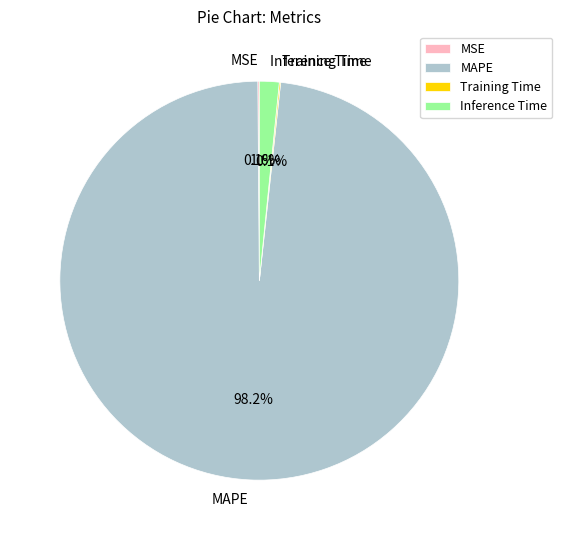

Does any single category account for the majority?

Yes